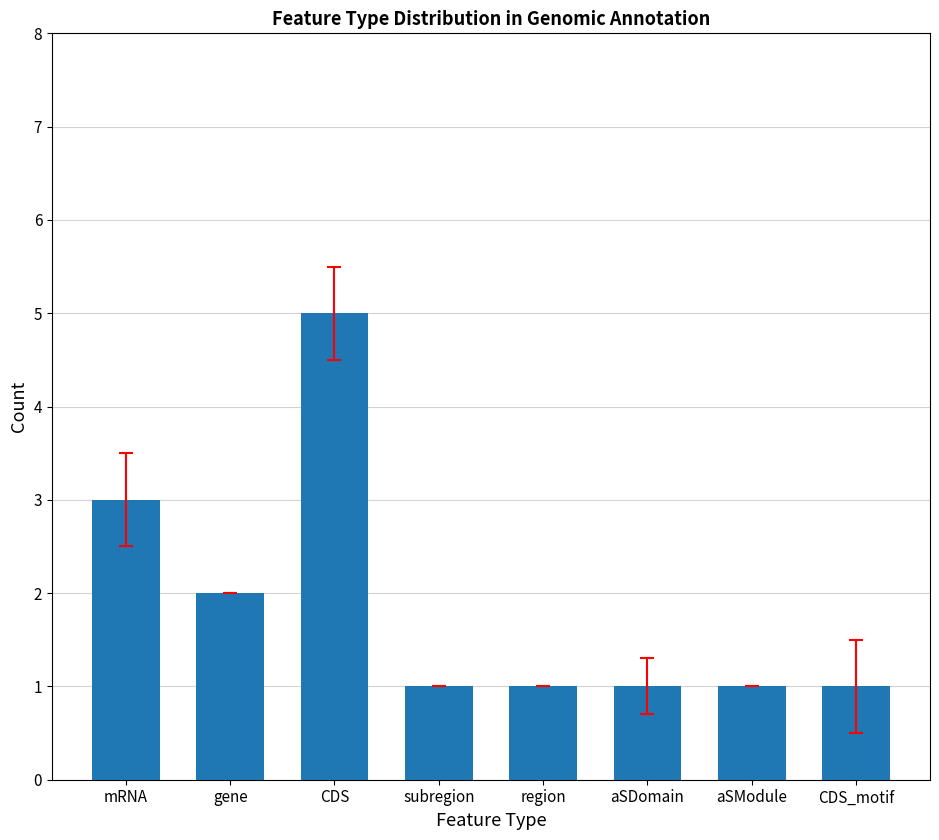

What is the smallest value displayed?

1